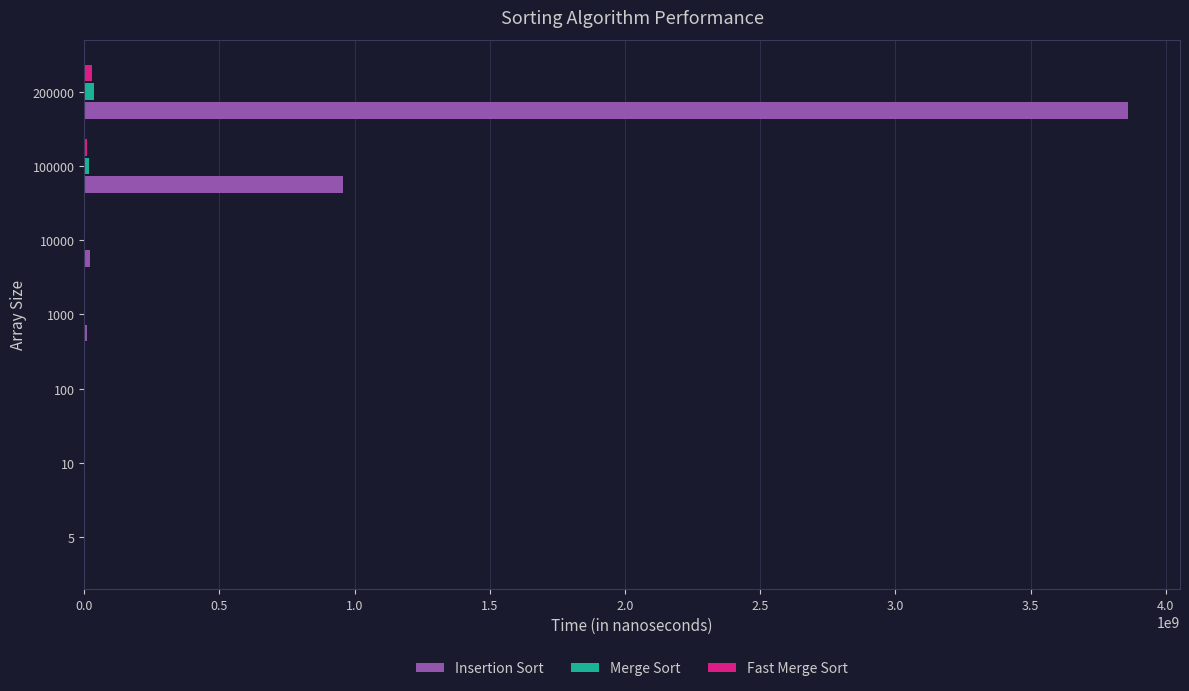

At which category is the sum across all series the highest?

200000